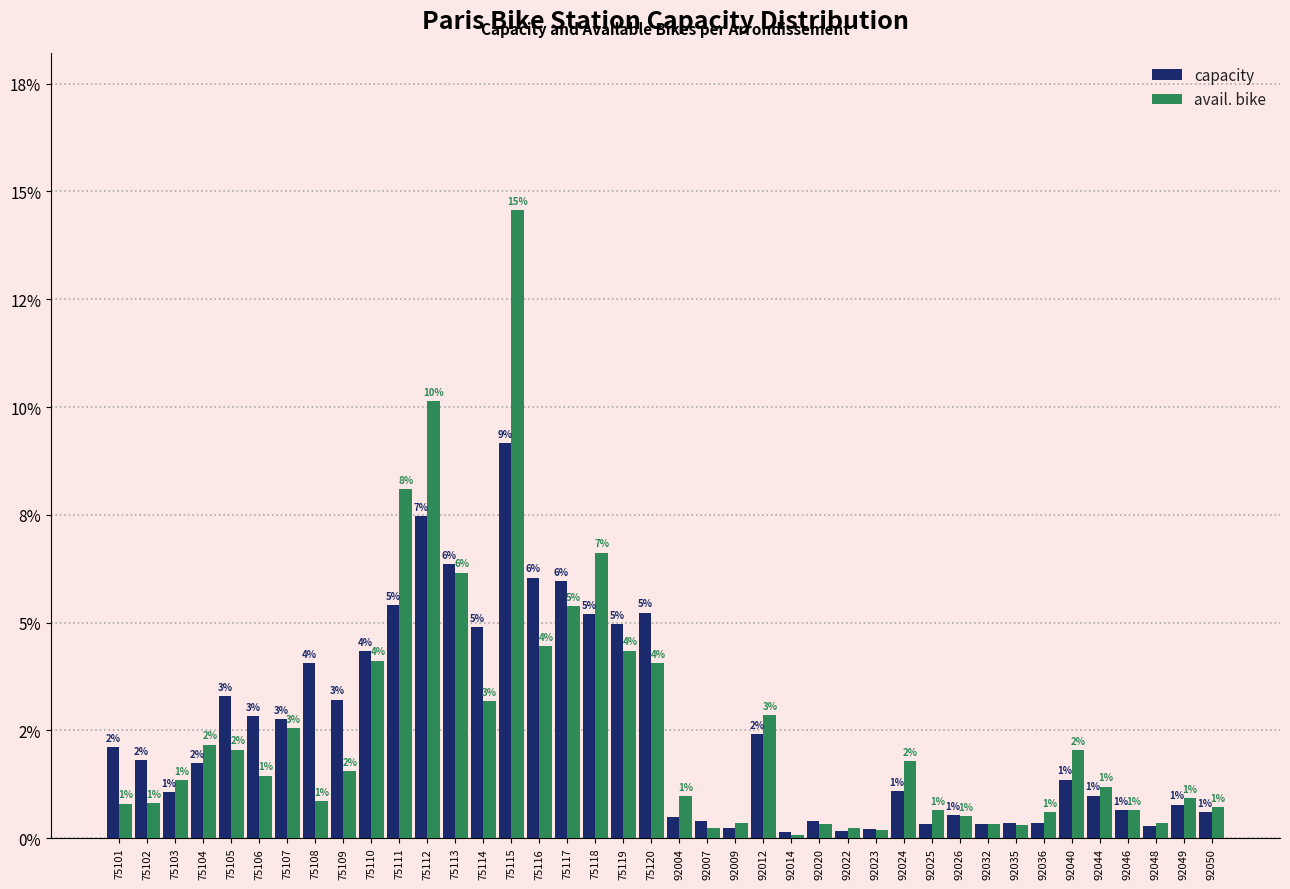

What are all the series names shown in the legend?

capacity, avail. bike